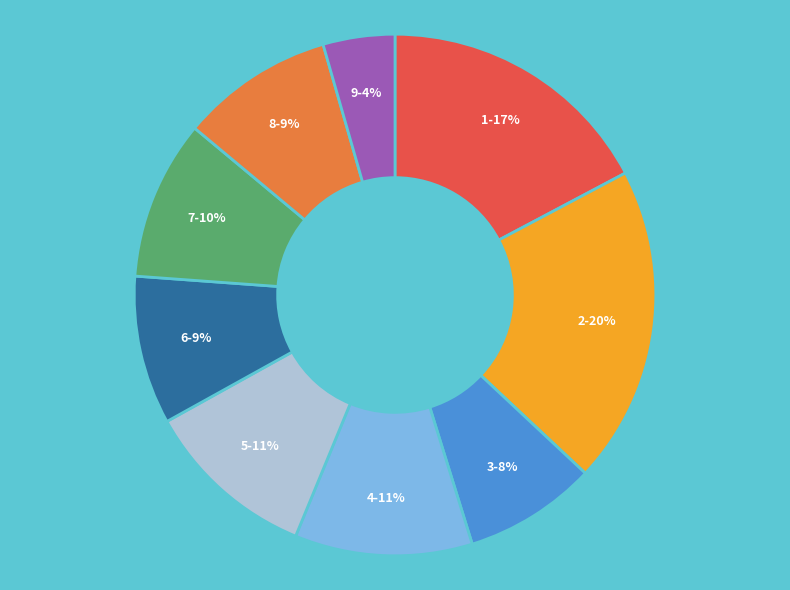

How many slices are in this pie chart?

9